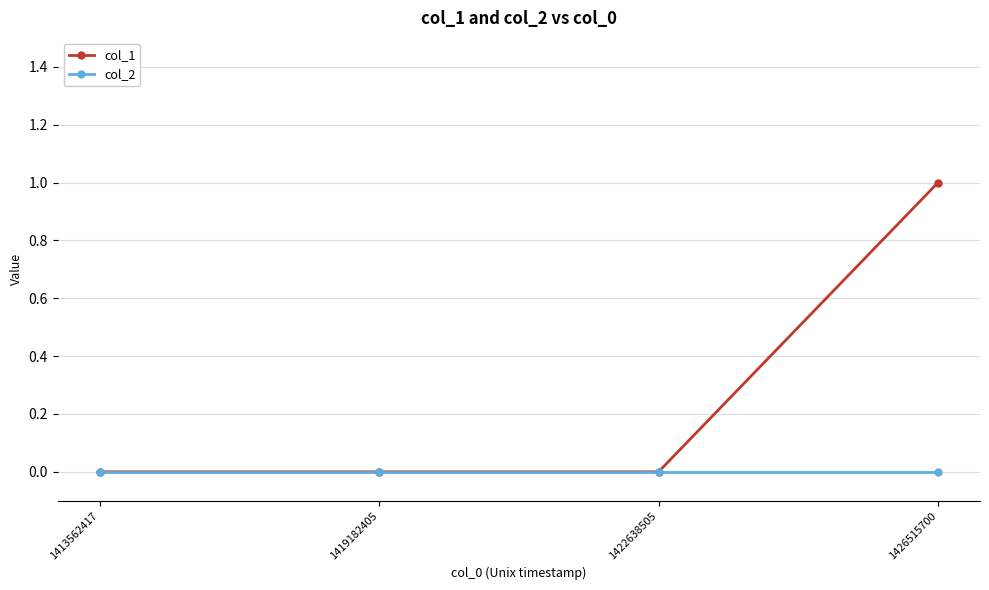

How many categories are shown in the chart?

4